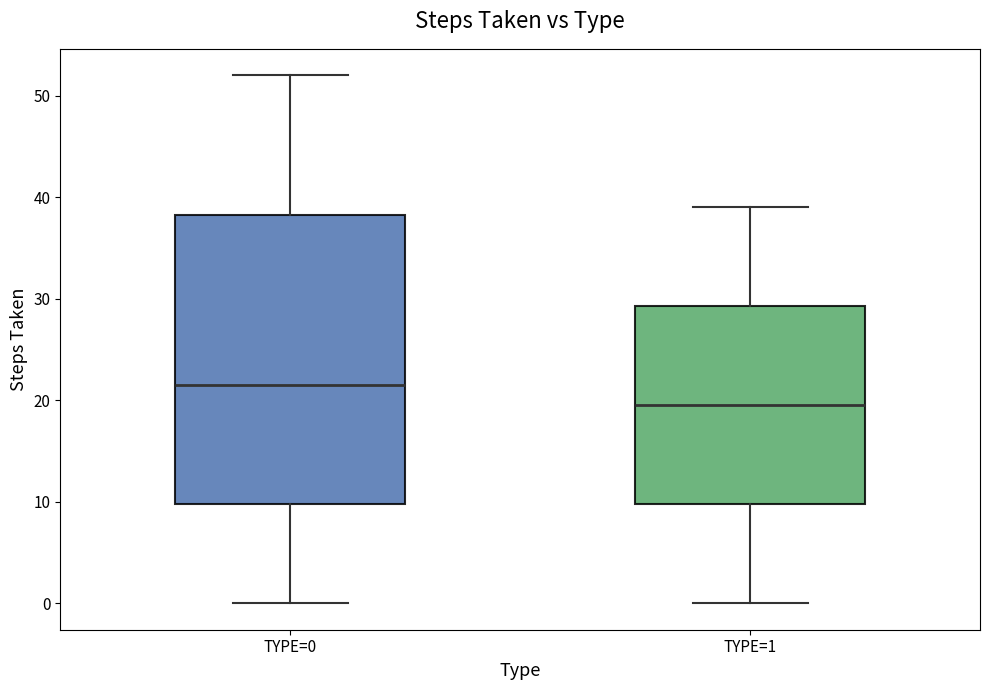

Reading left to right, read every box against the y-axis: the position of its median line, the range the box covers, and the ends of its whiskers. The values are not printed on the chart, so give them approximately, as read against the axis.

TYPE=0: median 22, box 10 to 38, whiskers 0 to 52
TYPE=1: median 20, box 10 to 29, whiskers 0 to 39